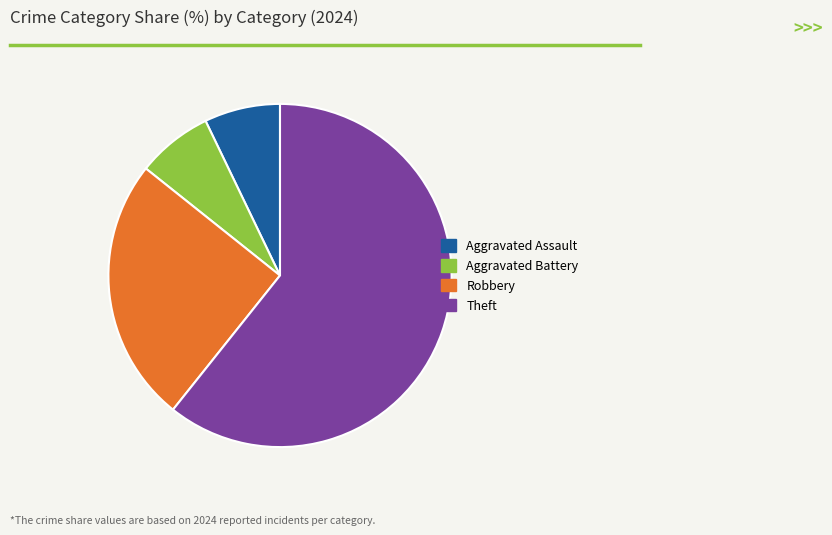

Which category has the biggest portion of the pie?

Theft